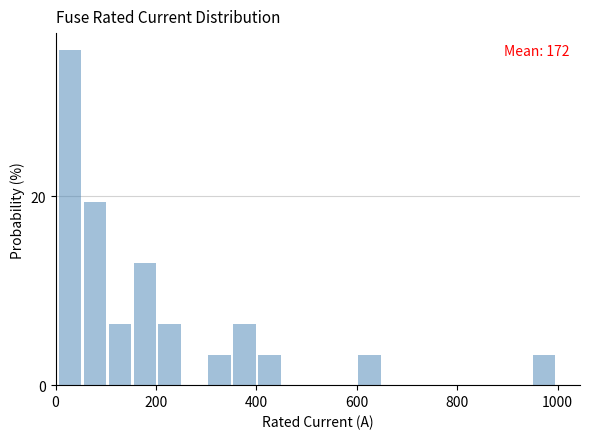

Read against the x-axis, roughly where is the centre of the tallest bar?

20